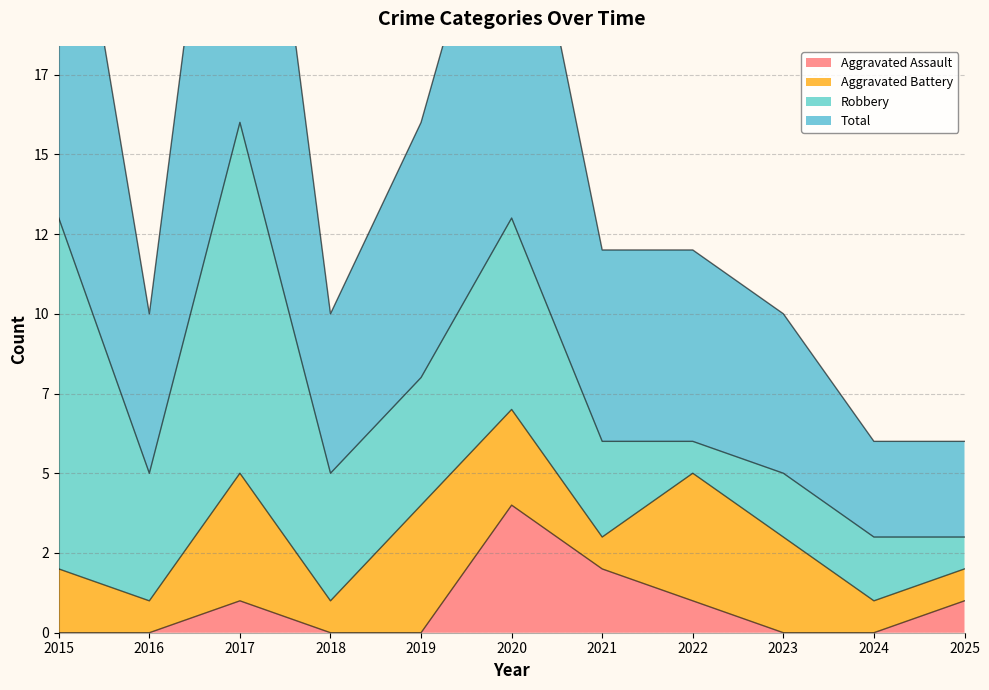

The Aggravated Assault series shows 0 at 2018. True or false?

True